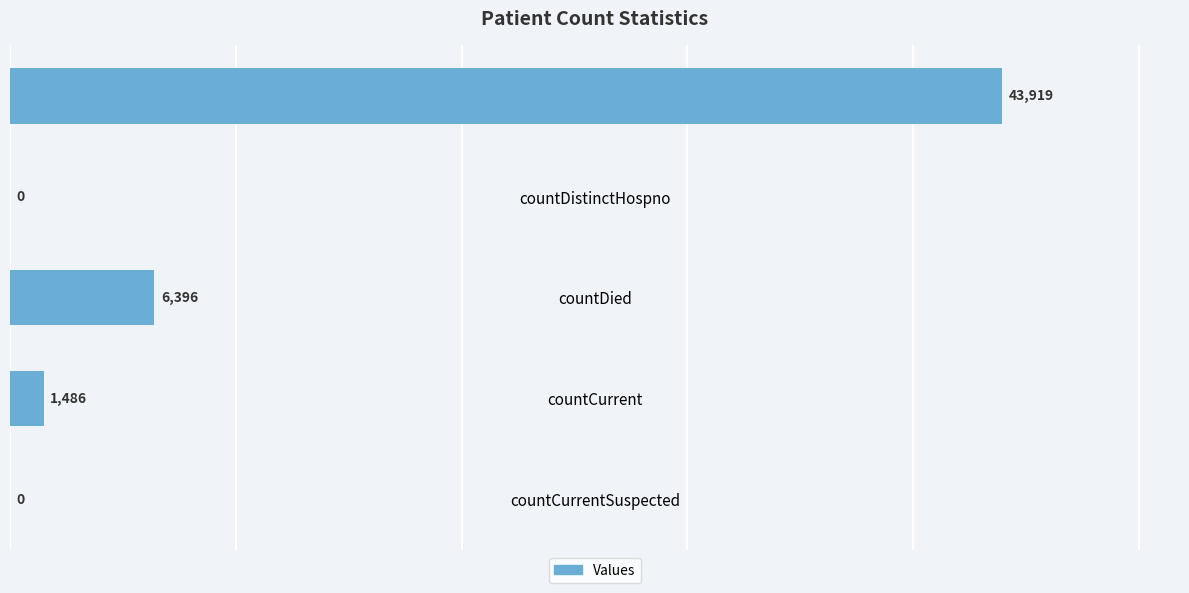

Count the number of data series in this chart.

1